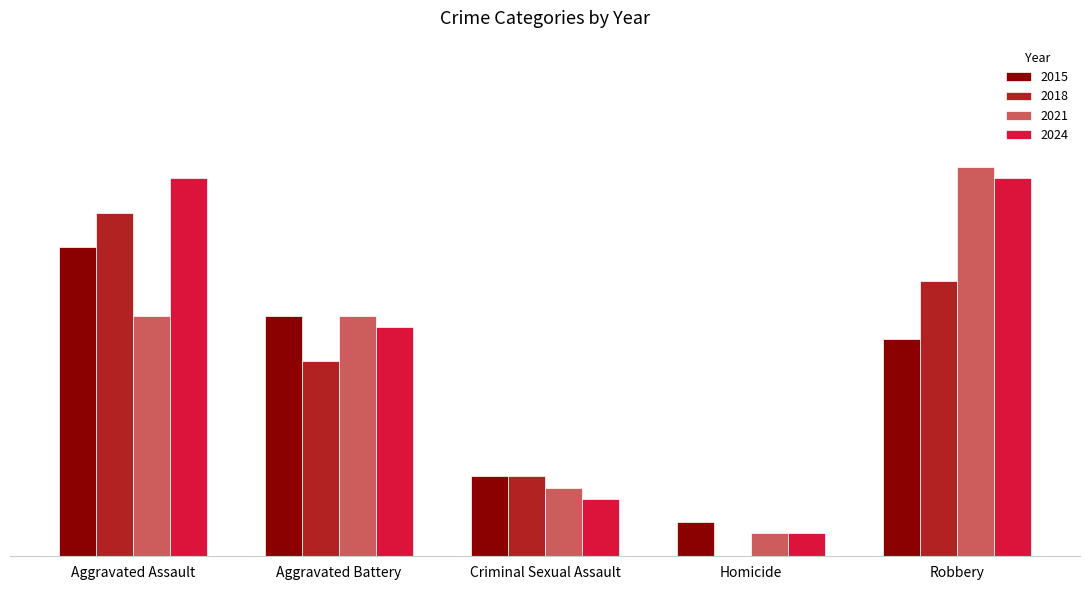

What are all the series names shown in the legend?

2015, 2018, 2021, 2024